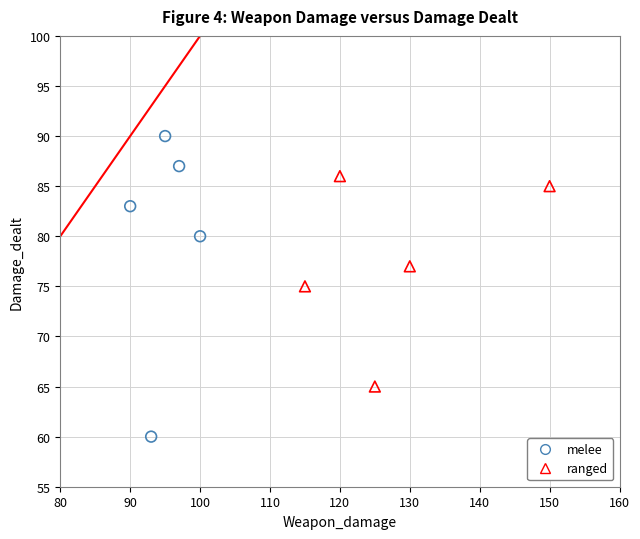

Which series has the widest spread of Y values?

melee